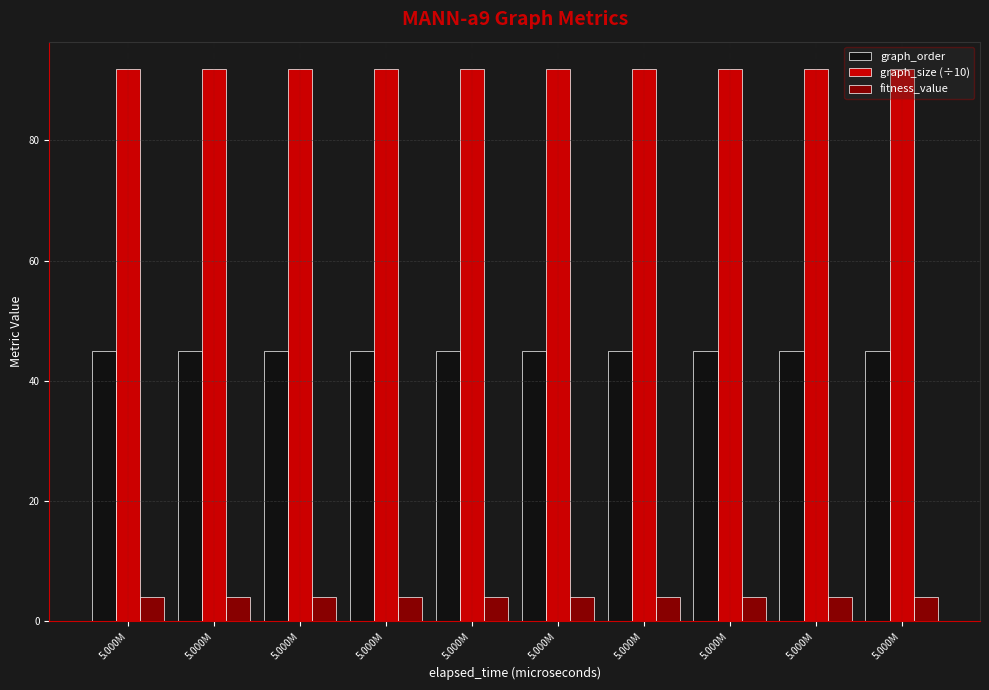

At which category is the sum across all series the highest?

5.000M